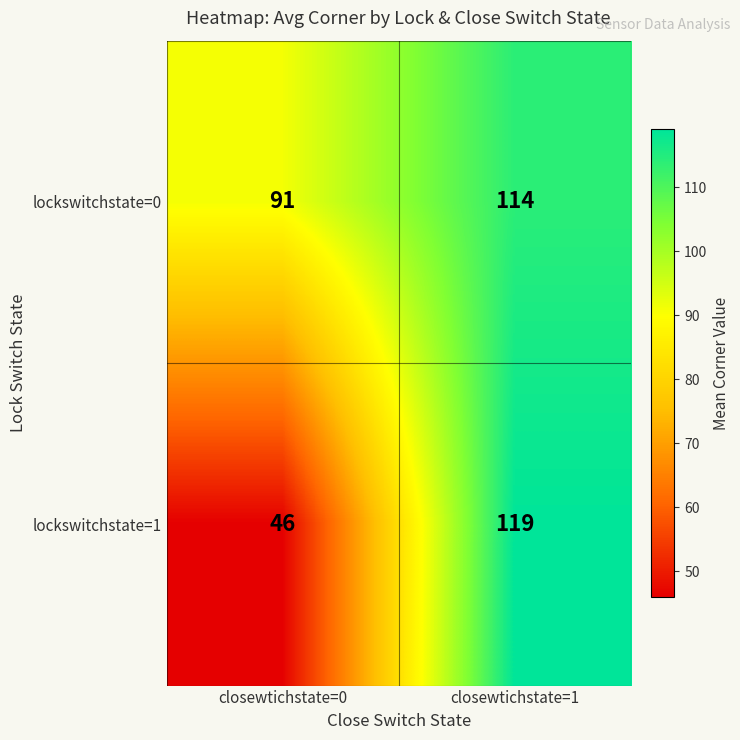

At which label is lockswitchstate=0 closest to 102?

closewtichstate=0